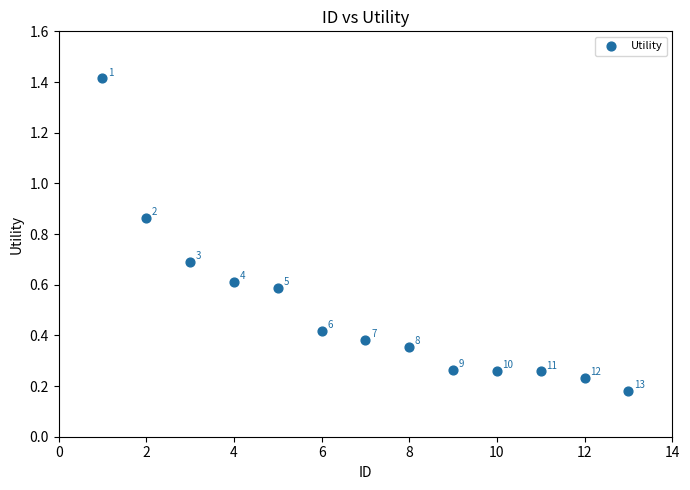

What is the range of Y values (max minus min)?

1.2